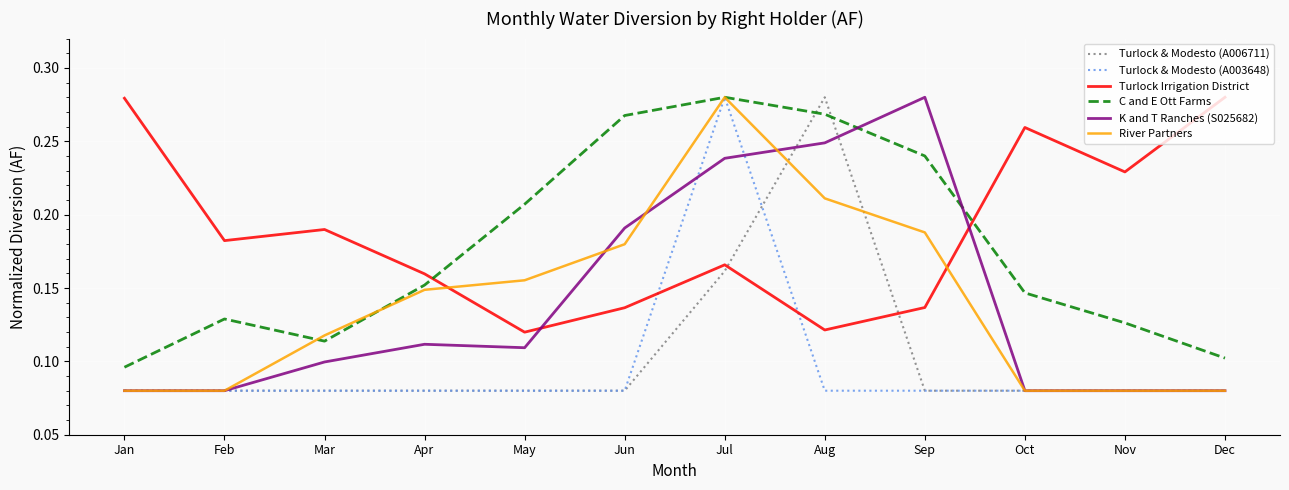

After their last crossing, which series has the higher values: C and E Ott Farms or Turlock & Modesto (A006711)?

C and E Ott Farms